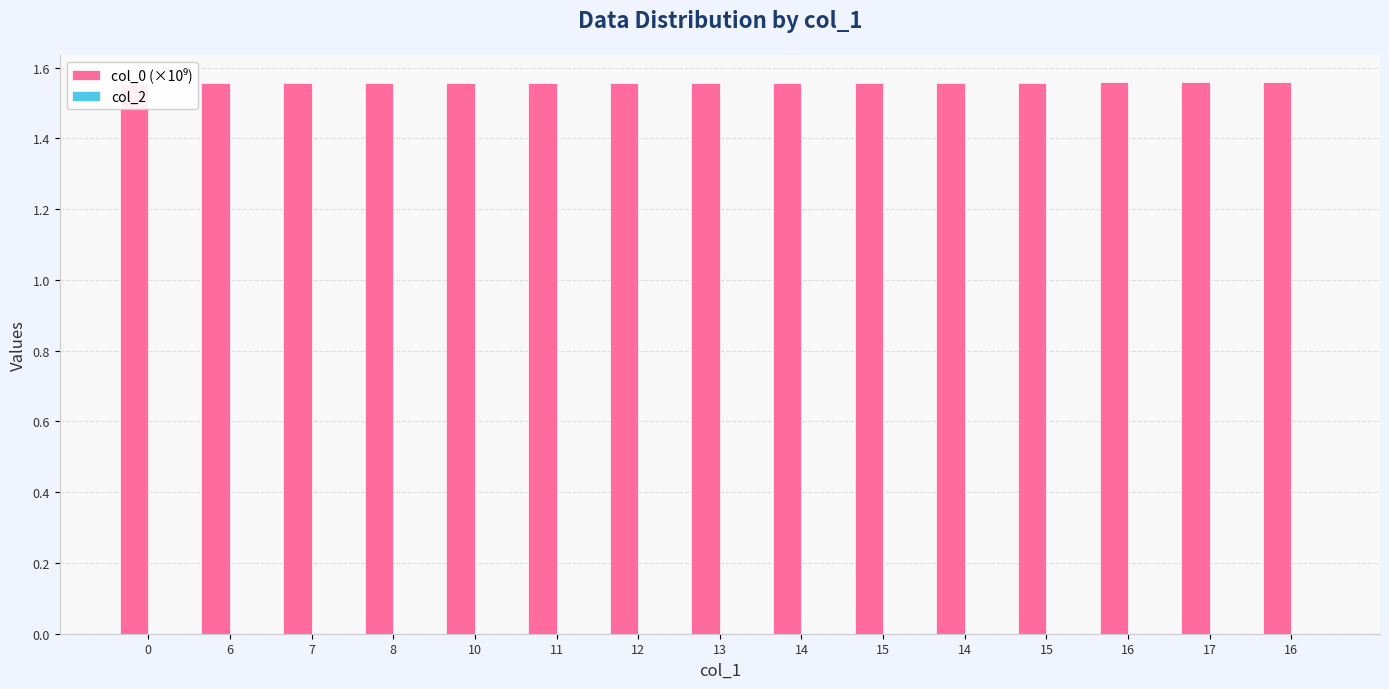

What is the spread (max minus min) of values at 11?

1.6